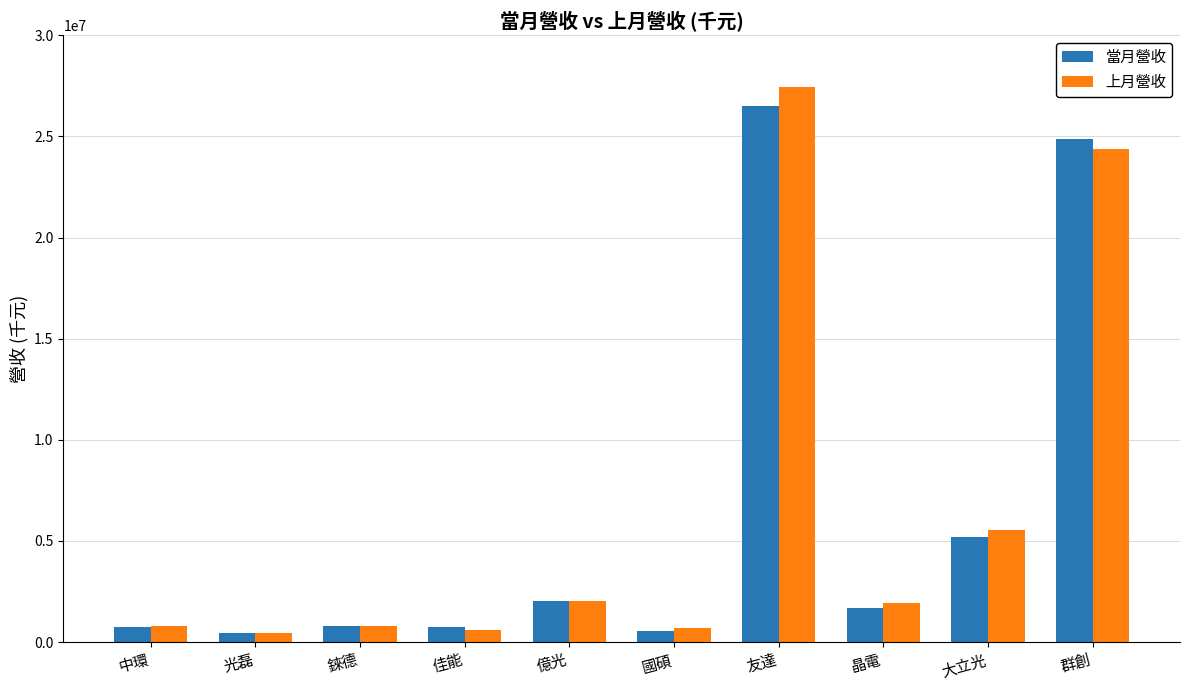

What is the label of the 2nd bar from the right?

大立光